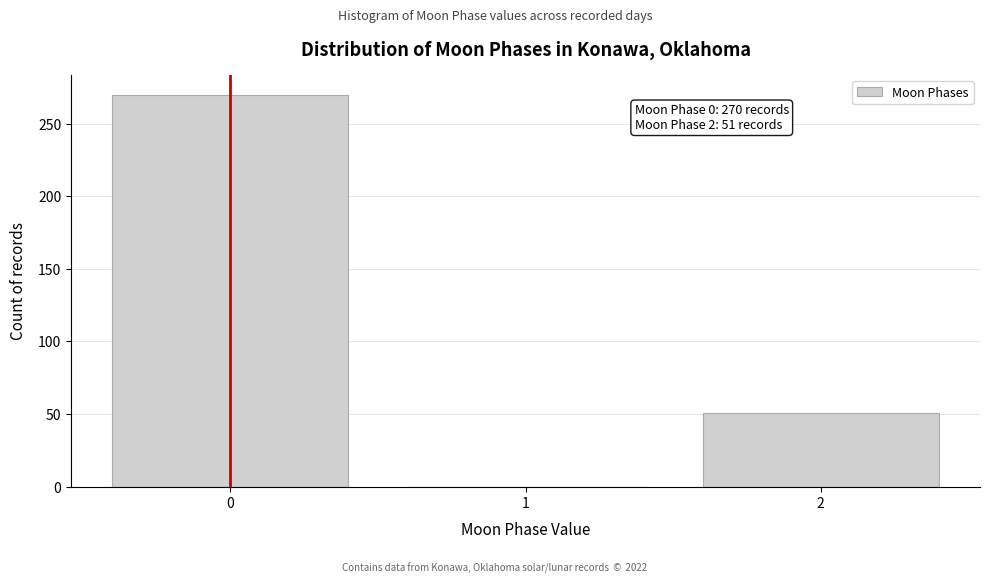

Reading left to right, transcribe all the data shown in this chart.

0=270	1=0	2=51